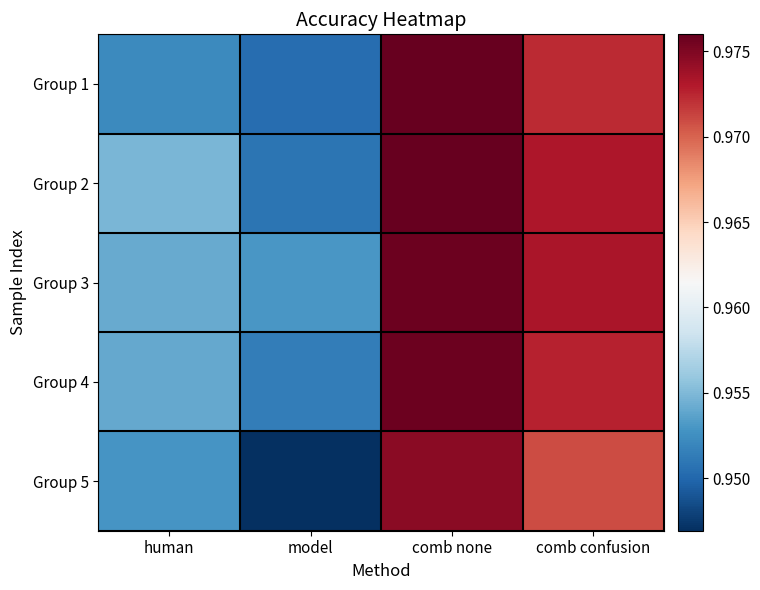

What is the smallest value displayed?

0.9